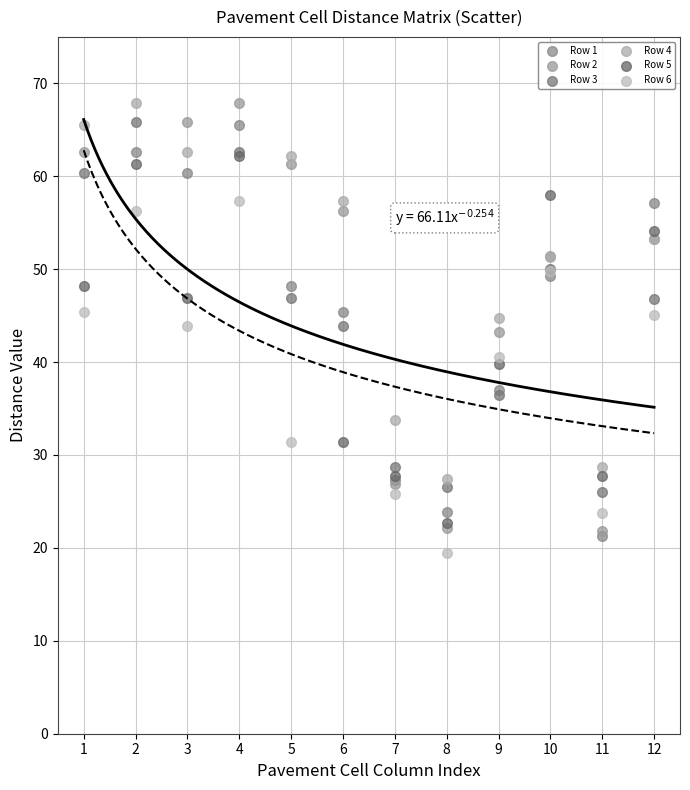

Which series has the widest spread of Y values?

Row 2